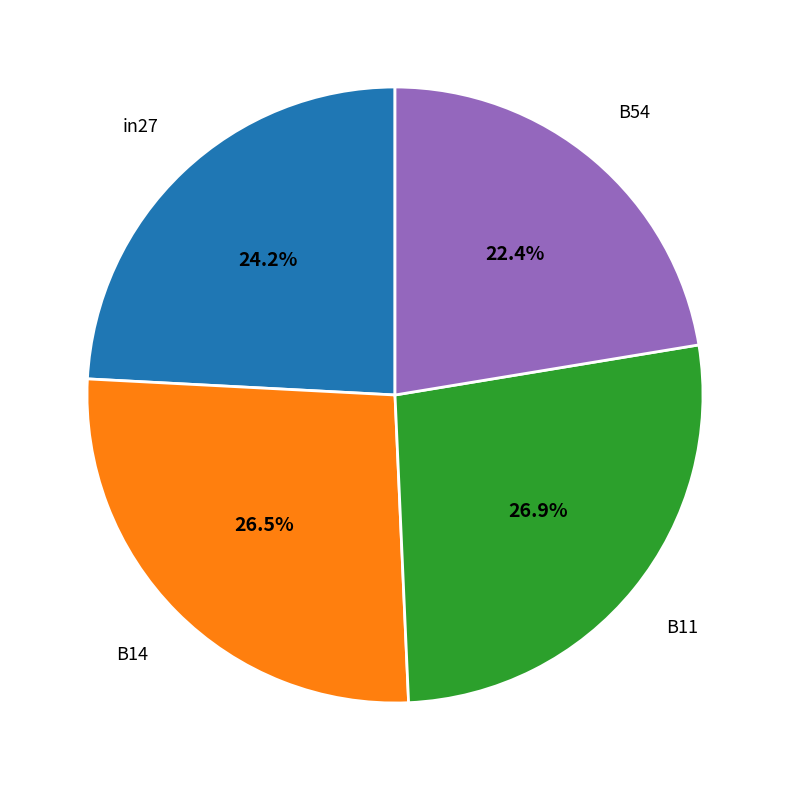

Do in27 and B11 together represent more than half of the pie?

Yes